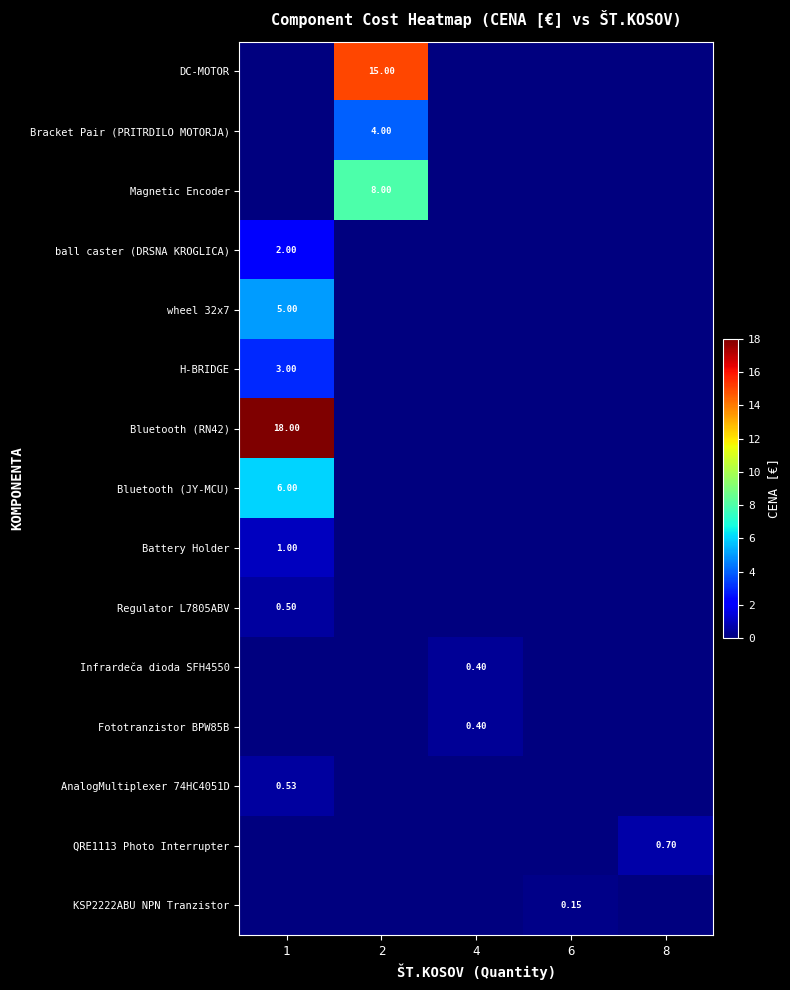

List the labels in order of row_10 value, smallest first.

1, 2, 6, 8, 4